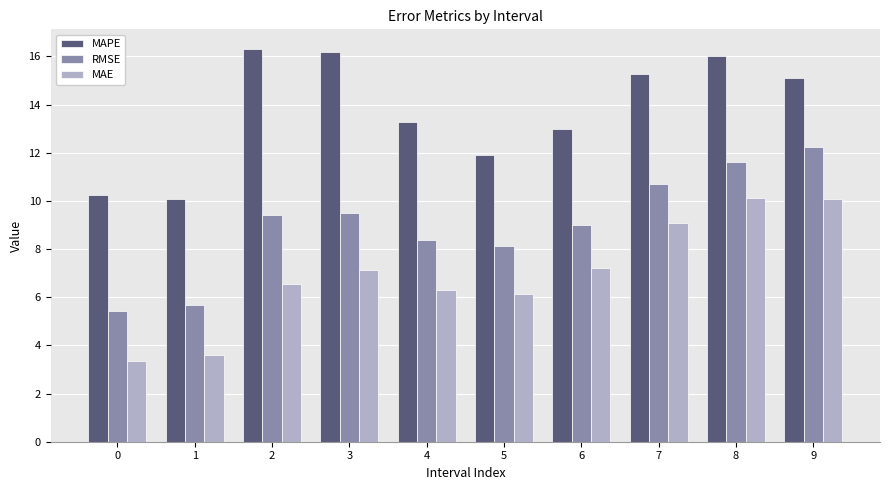

What is the difference between the highest and lowest values at 8?

5.9